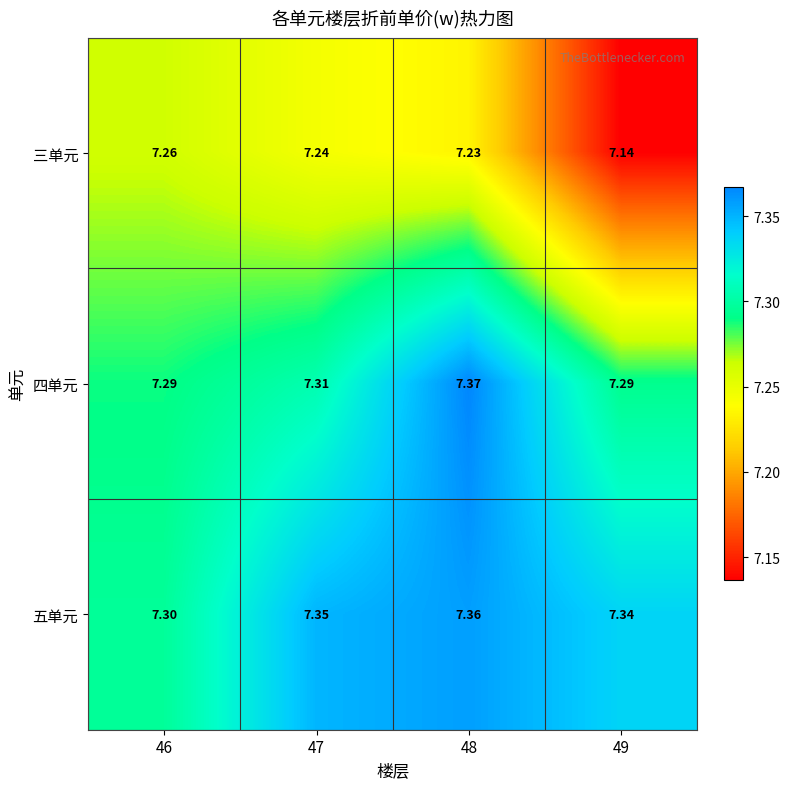

Which series has the largest total across all categories?

五单元